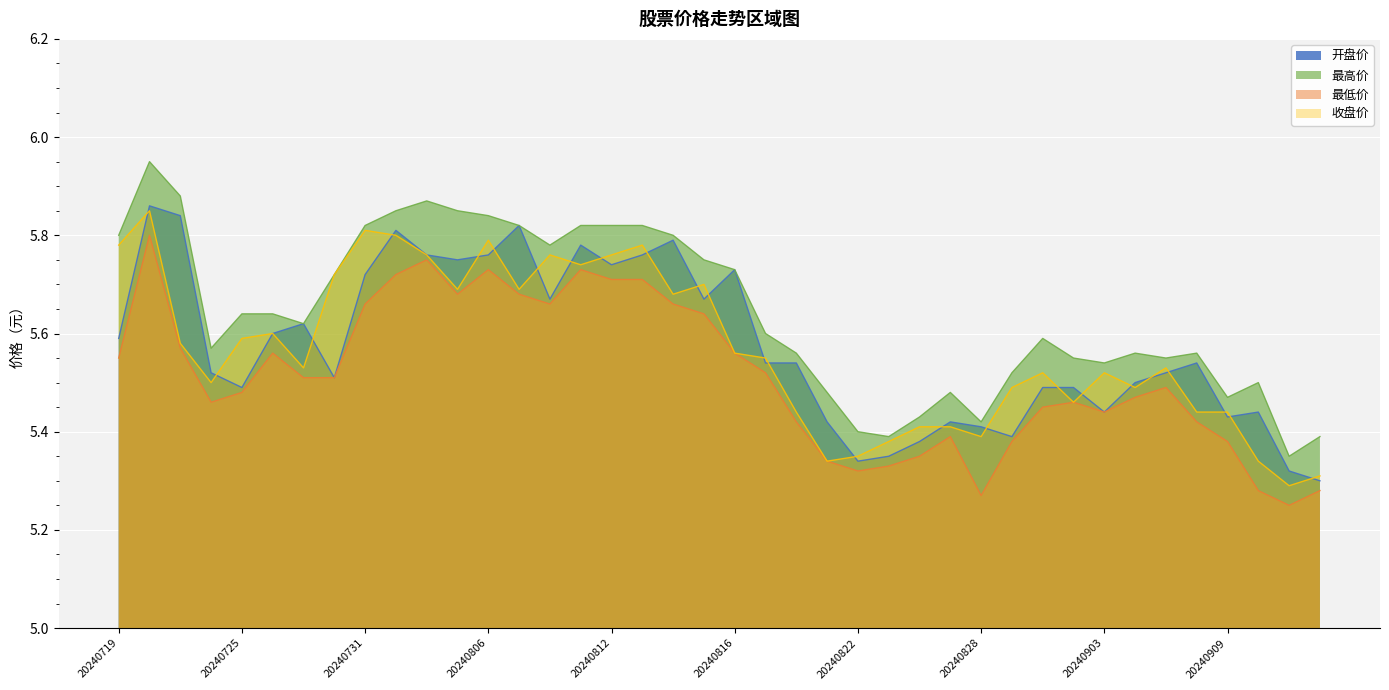

The 最高价 series shows 8.5 at 20240905. True or false?

False